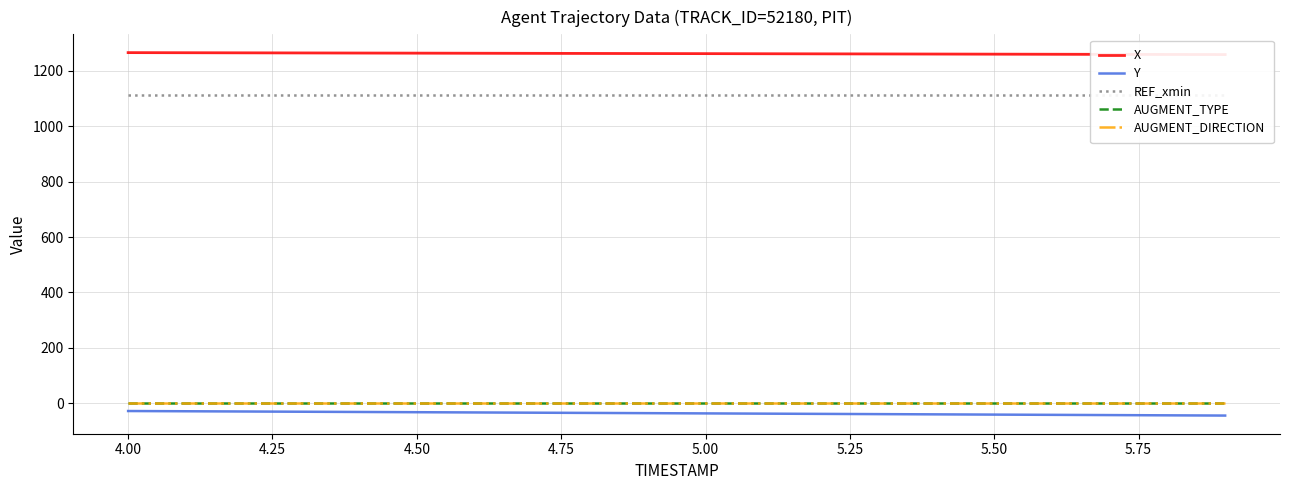

Which series changed the most between 5.00 and 5.75?

Y